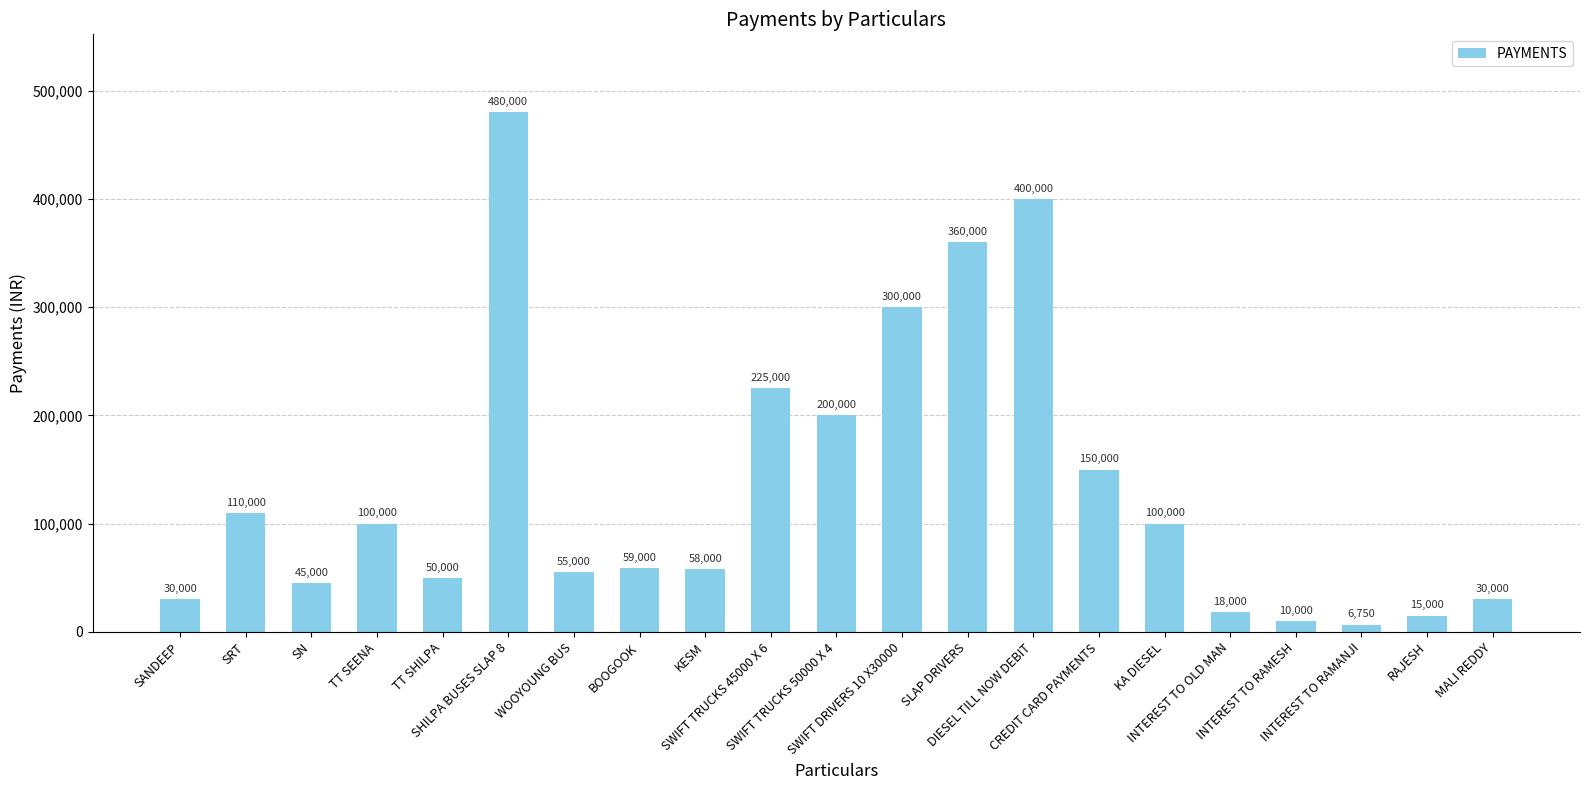

What is the change in value from TT SEENA to SWIFT TRUCKS 50000 X 4?

+100000